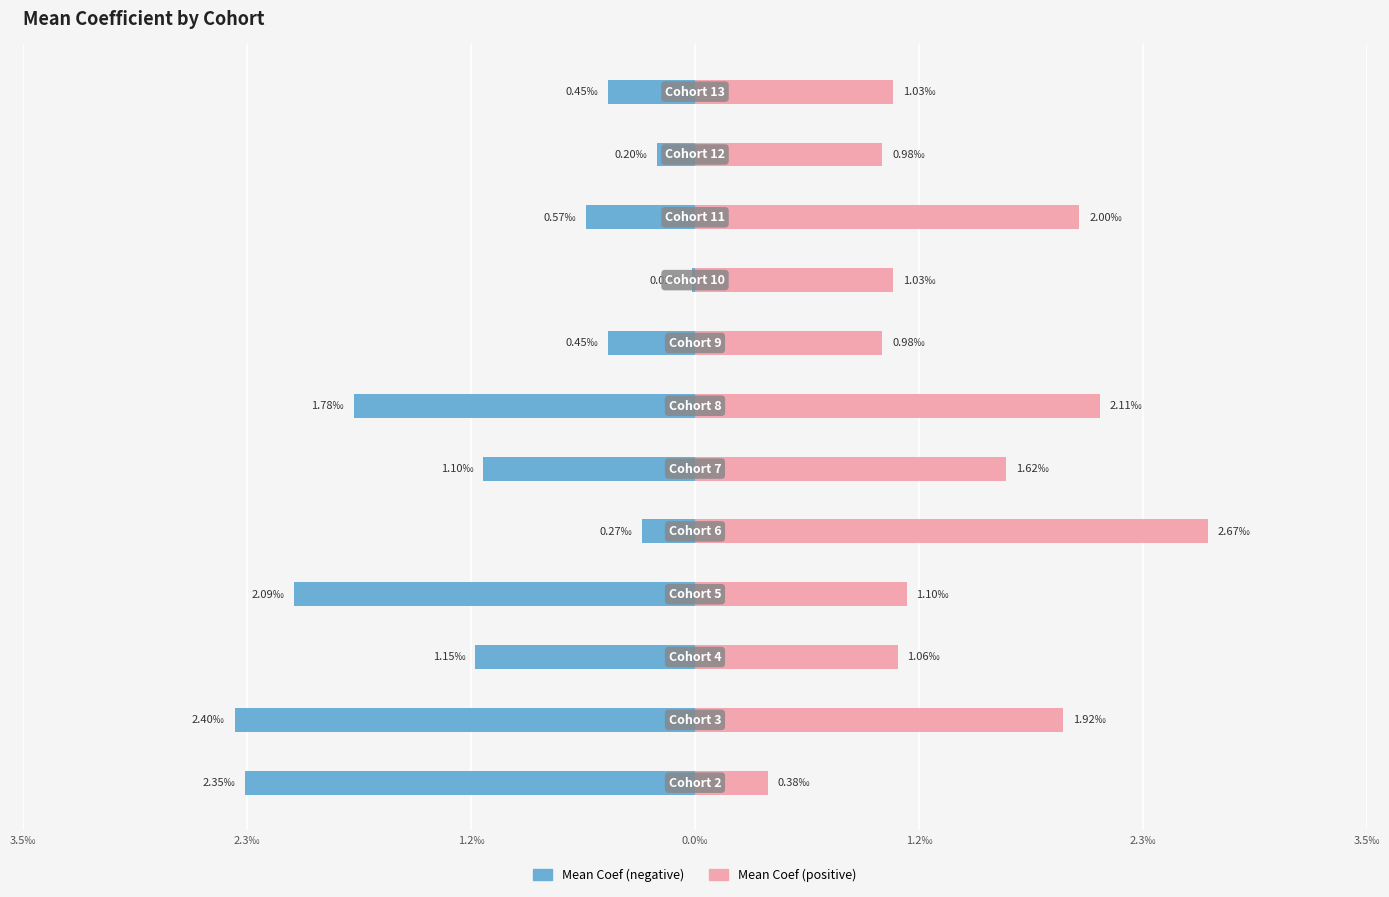

What is the label of the 2nd bar from the right?

10